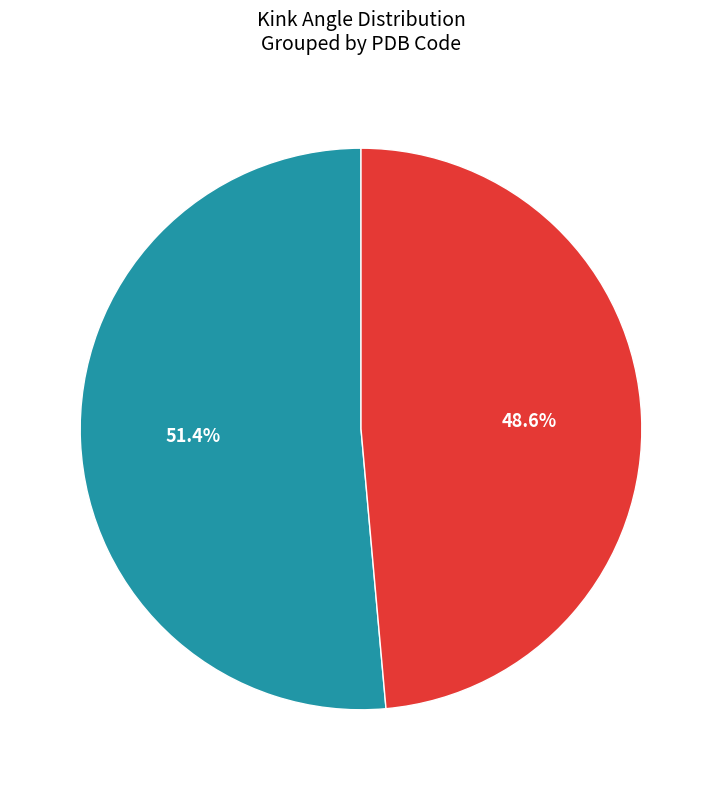

Is there a majority slice in this chart?

Yes